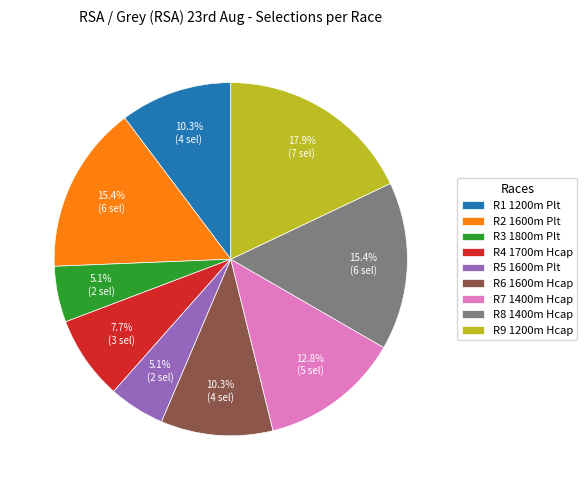

To the nearest percent, what portion does R9 1200m Hcap represent?

18%